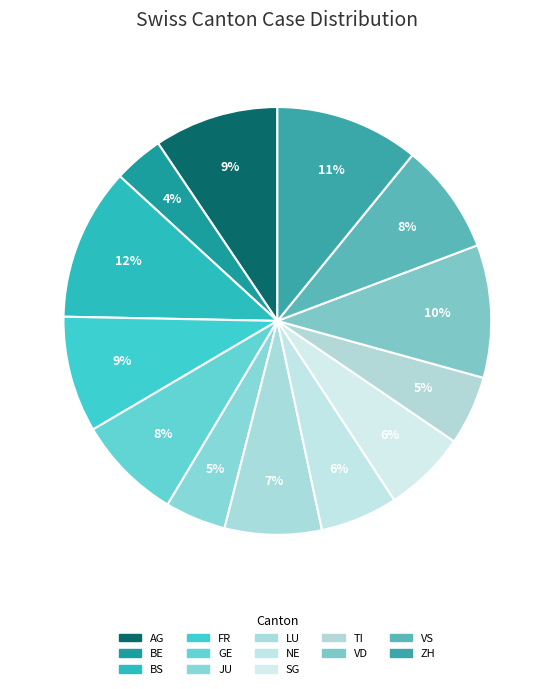

Is it true that BE is 11% of the pie?

False